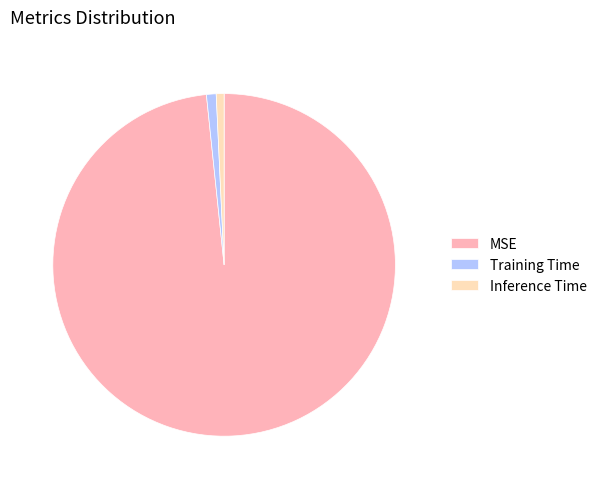

How many slices are in this pie chart?

3